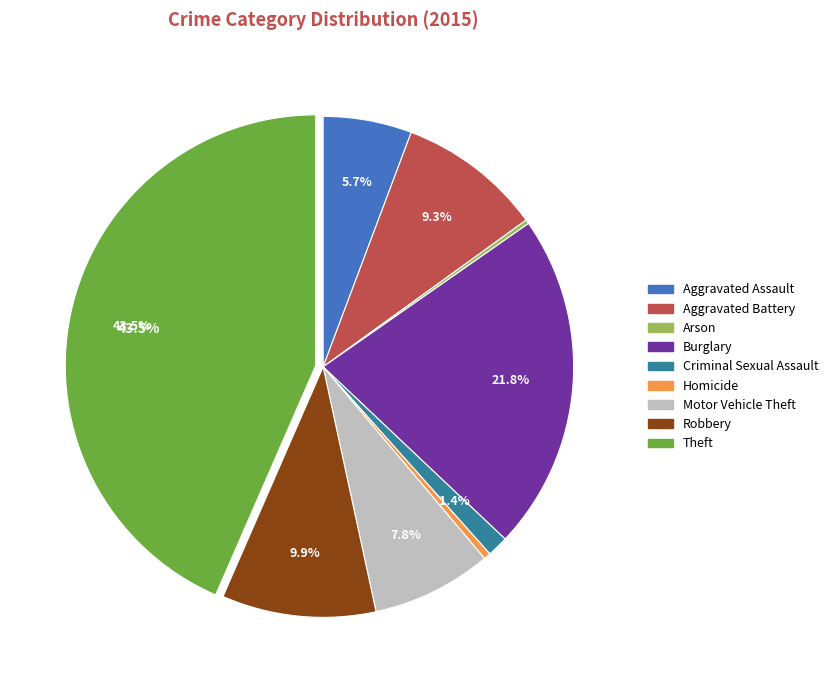

Which slice is the largest?

Theft